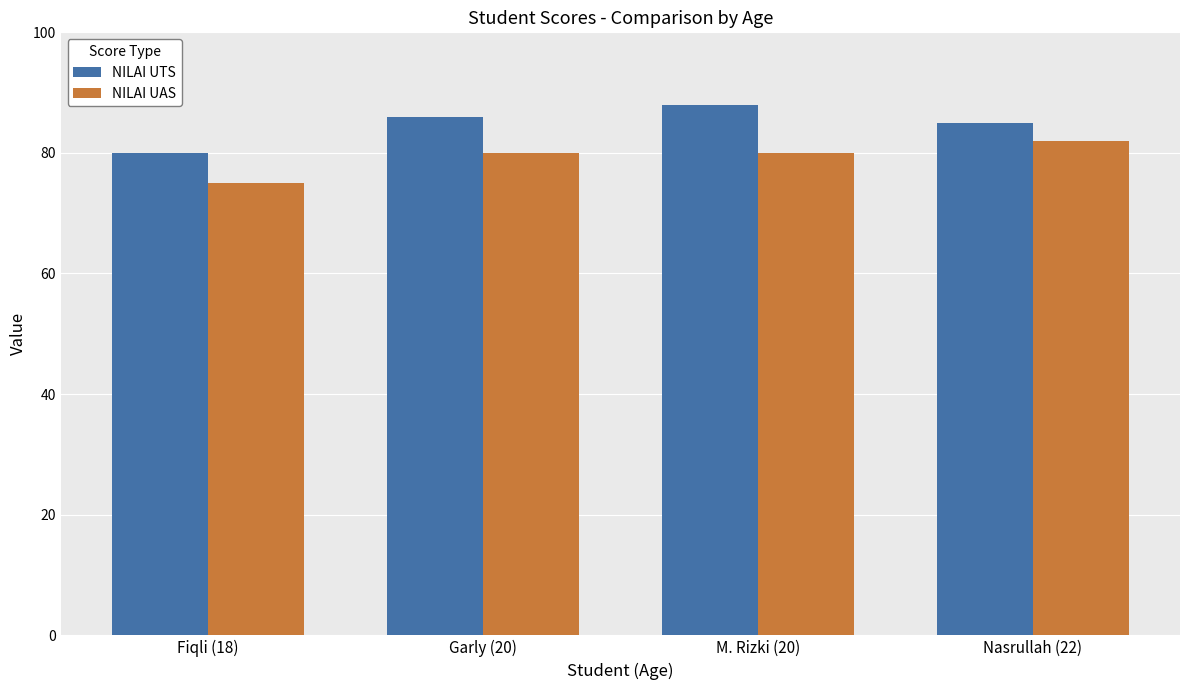

The NILAI UTS series shows 122 at Fiqli (18). True or false?

False